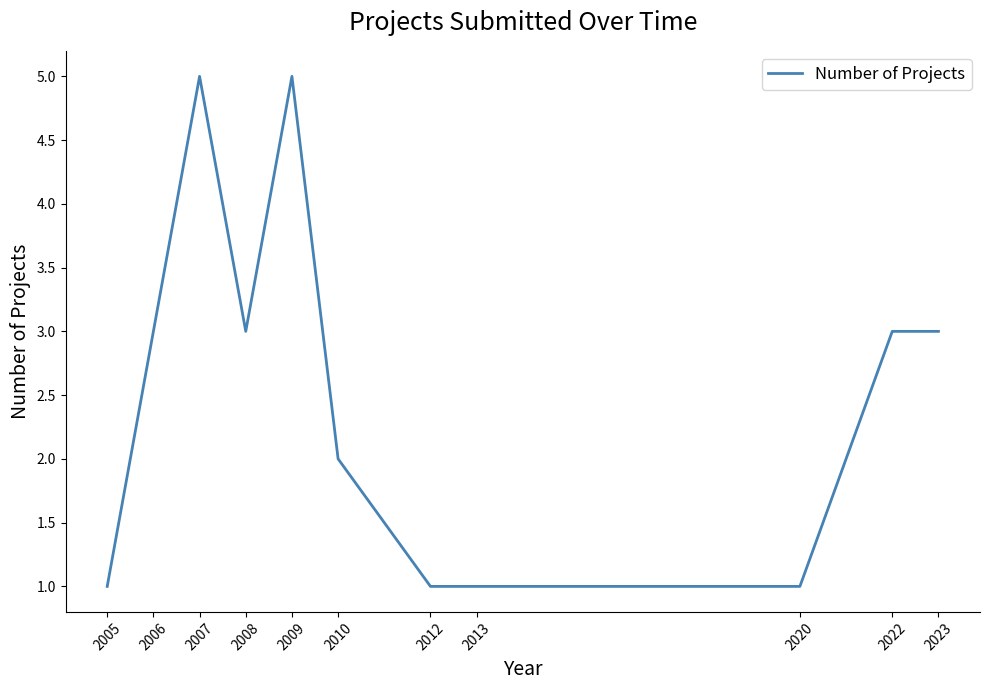

The value at 2022 is 1. True or false?

False